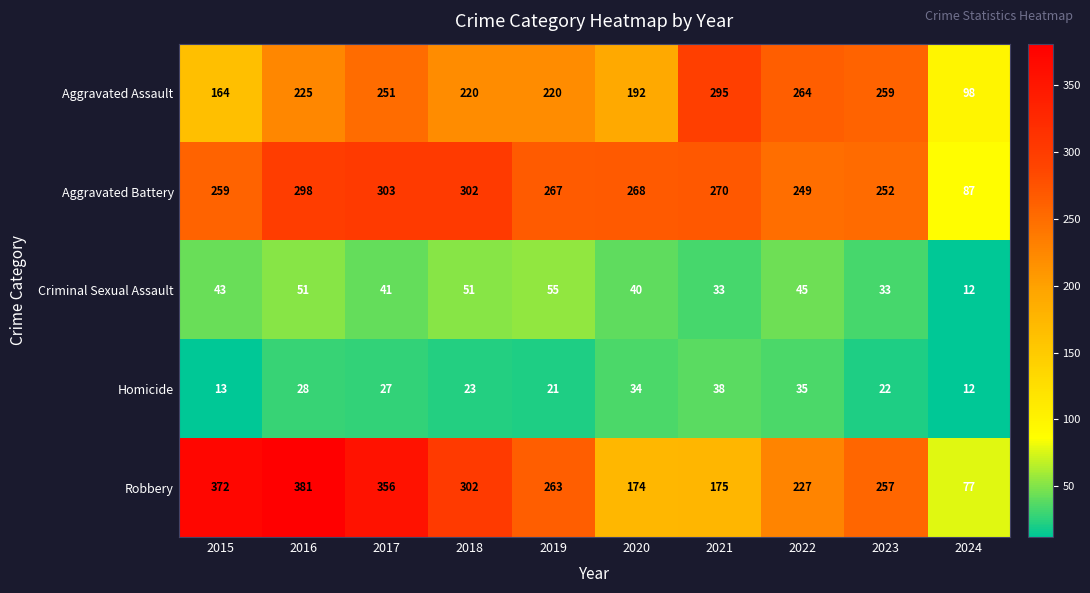

Where is Aggravated Battery nearest to the value 195?

2022